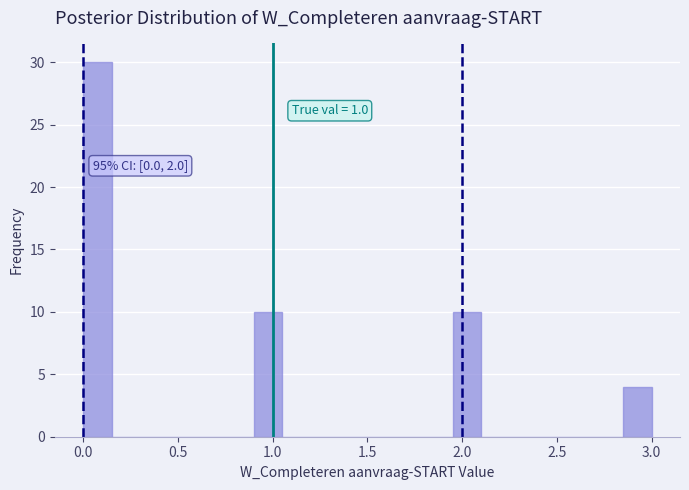

Read against the x-axis, roughly where is the centre of the tallest bar?

0.10